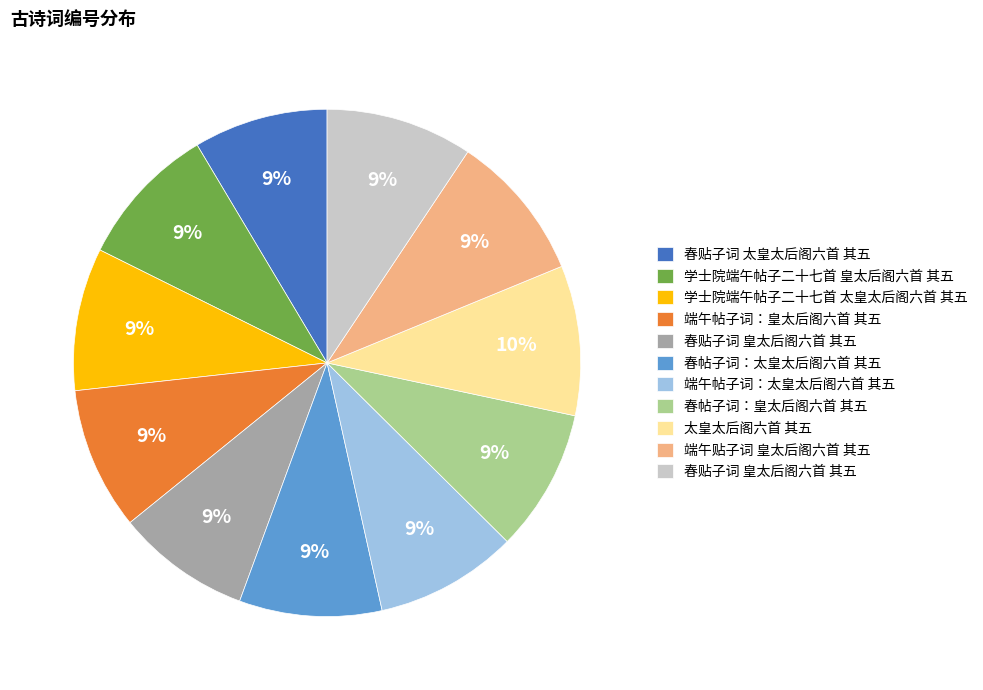

Does any single category account for the majority?

No